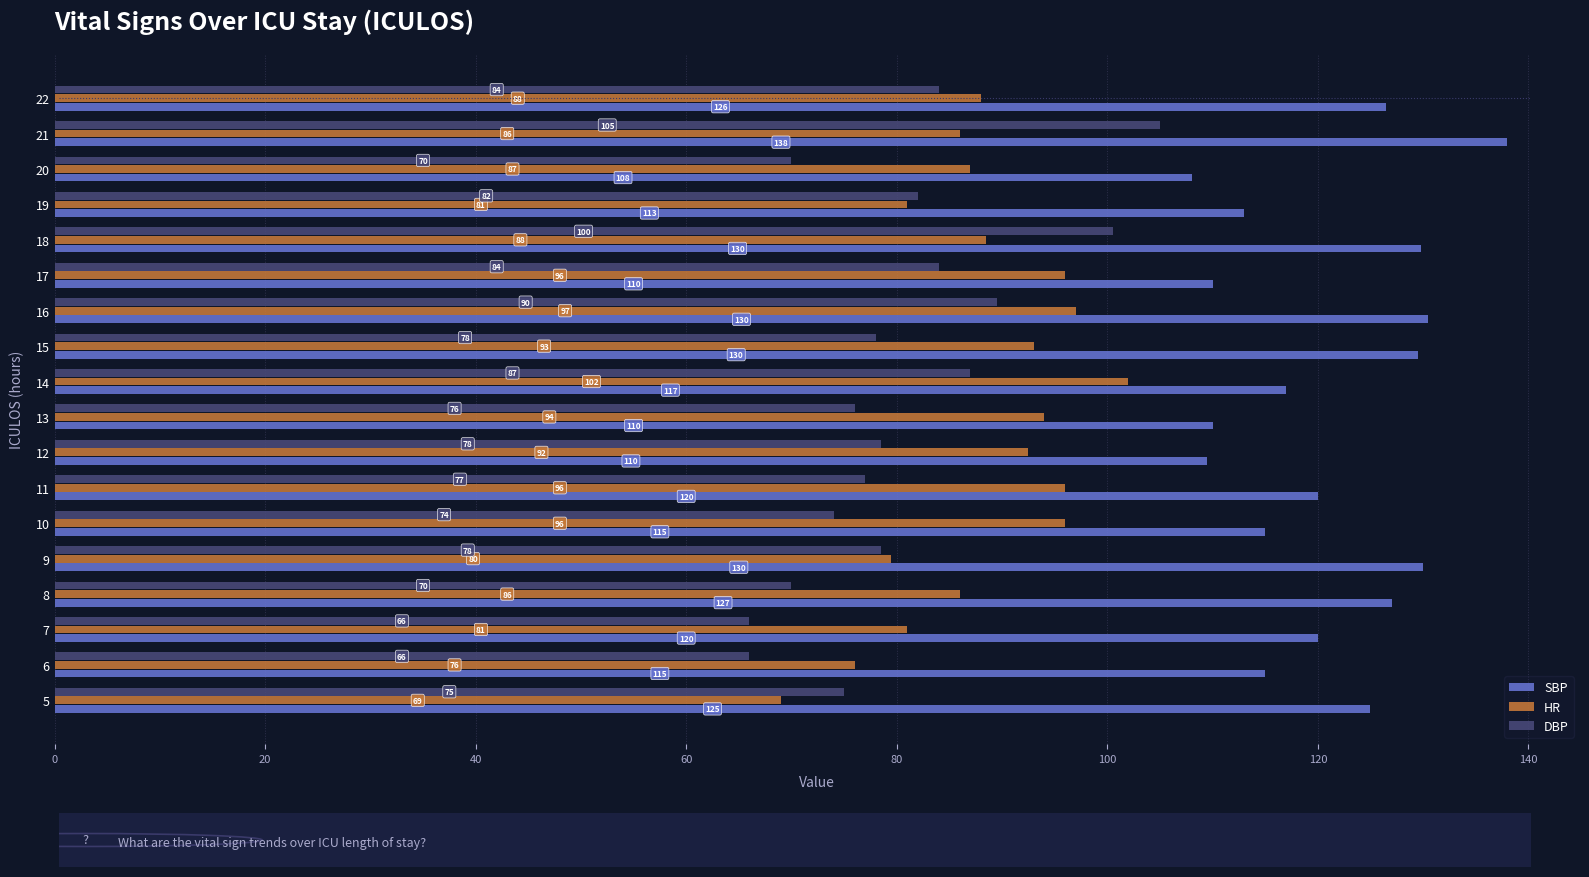

What is the sum of the DBP values at 15 and 14?

165.0